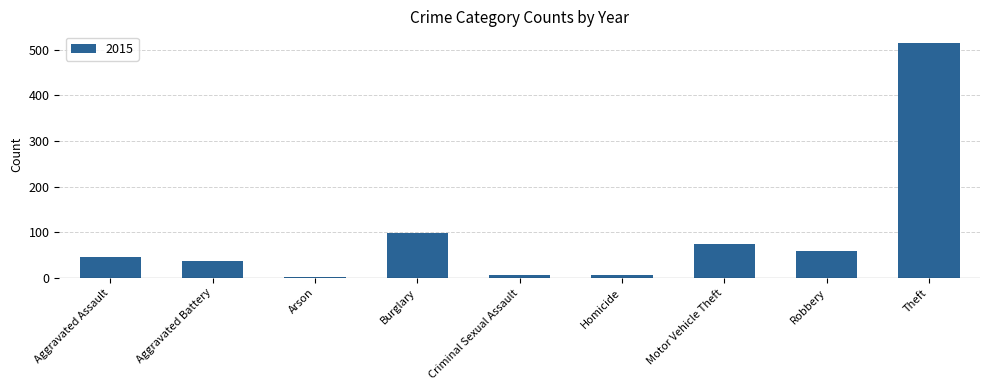

The chart shows a value of 515 at Theft. True or false?

True